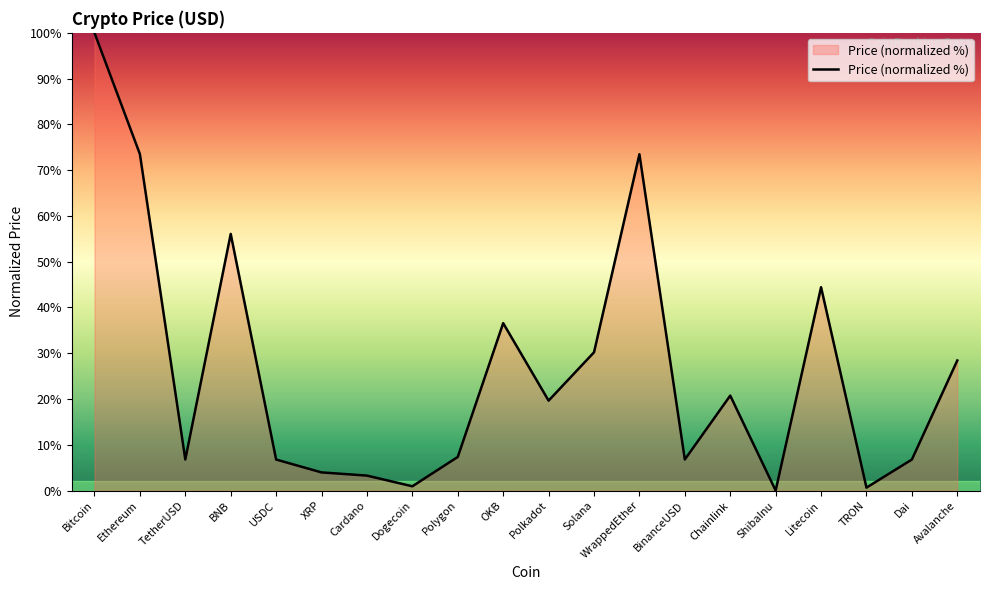

What is the sum of all values?

526.2